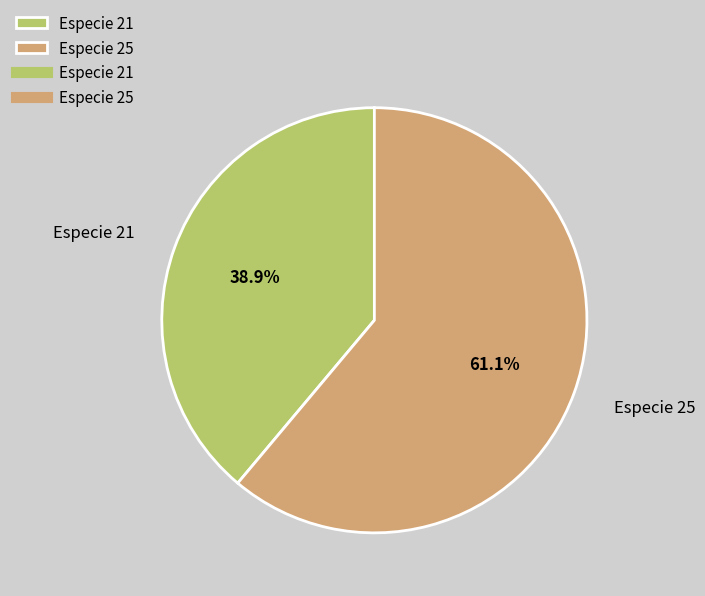

How many slices are in this pie chart?

2